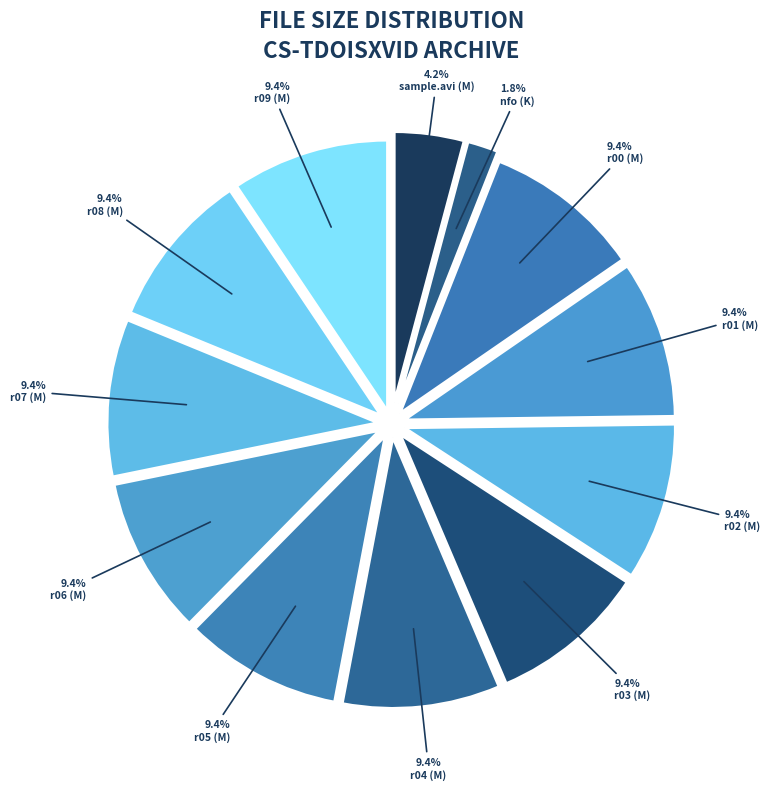

Count the number of slices in the pie.

12